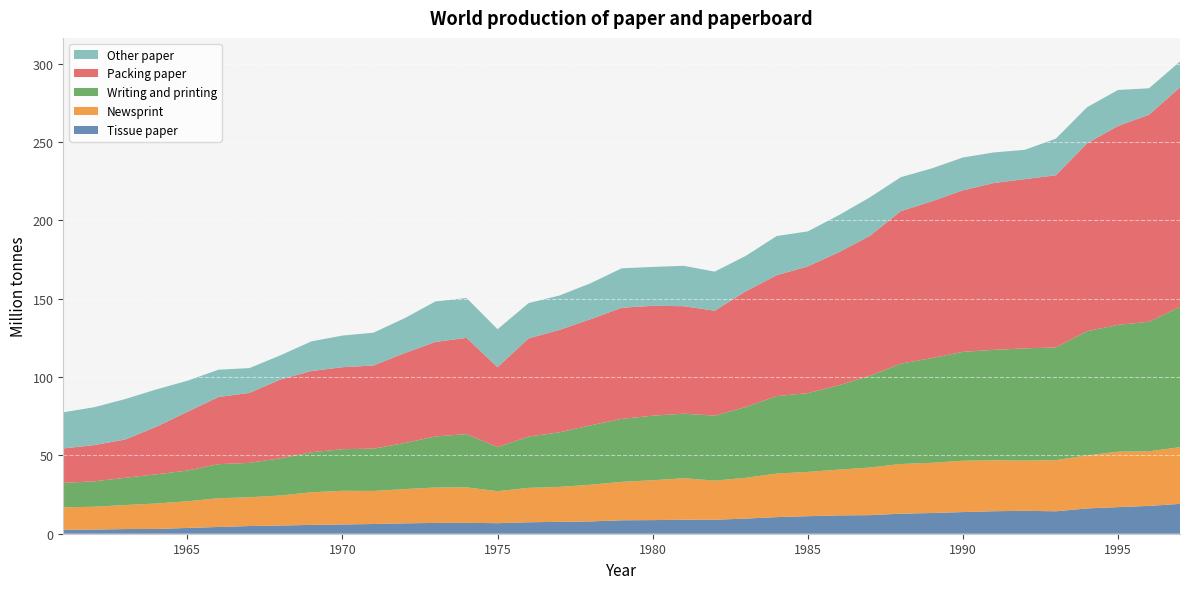

Reading left to right, list all the values displayed in this chart.

Tissue paper: 1961=2.5	1962=2.6	1963=3.0	1964=3.1	1965=3.7	1966=4.3	1967=4.9	1968=5.2	1969=5.6	1970=5.9	1971=6.2	1972=6.6	1973=6.9	1974=7.0	1975=6.7	1976=7.3	1977=7.6	1978=7.8	1979=8.6	1980=8.7	1981=8.9	1982=8.9	1983=9.7	1984=10.6	1985=11.2	1986=11.7	1987=11.9	1988=12.8	1989=13.2	1990=13.8	1991=14.4	1992=14.6	1993=14.3	1994=16.1	1995=17.0	1996=17.8	1997=19.0
Newsprint: 1961=14.4	1962=14.6	1963=15.3	1964=16.2	1965=17.0	1966=18.3	1967=18.4	1968=19.2	1969=20.8	1970=21.5	1971=21.1	1972=21.9	1973=22.6	1974=22.6	1975=20.4	1976=22.0	1977=22.3	1978=23.4	1979=24.5	1980=25.4	1981=26.5	1982=25.0	1983=26.0	1984=27.8	1985=28.3	1986=29.2	1987=30.4	1988=31.7	1989=32.0	1990=32.8	1991=32.5	1992=32.1	1993=32.7	1994=33.8	1995=35.4	1996=34.8	1997=36.2
Writing and printing: 1961=15.6	1962=16.2	1963=17.4	1964=18.6	1965=19.6	1966=21.8	1967=21.9	1968=23.8	1969=25.5	1970=26.6	1971=27.0	1972=29.4	1973=32.6	1974=34.0	1975=28.1	1976=32.7	1977=34.8	1978=37.9	1979=40.2	1980=41.2	1981=41.2	1982=41.5	1983=45.2	1984=49.5	1985=50.3	1986=53.8	1987=58.6	1988=64.1	1989=66.8	1990=69.5	1991=70.5	1992=71.6	1993=71.9	1994=79.3	1995=81.0	1996=82.7	1997=89.5
Packing paper: 1961=22.0	1962=23.1	1963=24.4	1964=30.4	1965=37.5	1966=42.8	1967=44.7	1968=50.3	1969=51.8	1970=52.3	1971=53.1	1972=57.4	1973=60.3	1974=61.4	1975=51.0	1976=62.7	1977=65.4	1978=67.8	1979=70.9	1980=70.1	1981=68.6	1982=67.0	1983=73.8	1984=77.1	1985=80.9	1986=84.9	1987=89.3	1988=97.3	1989=100.1	1990=103.1	1991=106.5	1992=108.0	1993=109.9	1994=119.9	1995=126.9	1996=132.1	1997=140.1
Other paper: 1961=23.1	1962=24.2	1963=25.8	1964=23.8	1965=19.8	1966=17.5	1967=15.8	1968=15.4	1969=18.9	1970=20.2	1971=20.9	1972=22.2	1973=25.8	1974=25.4	1975=24.2	1976=22.5	1977=21.9	1978=22.9	1979=25.2	1980=24.8	1981=25.8	1982=24.9	1983=22.6	1984=25.0	1985=22.3	1986=23.7	1987=24.5	1988=21.7	1989=21.0	1990=20.9	1991=19.5	1992=18.7	1993=23.4	1994=23.0	1995=23.0	1996=16.9	1997=16.5